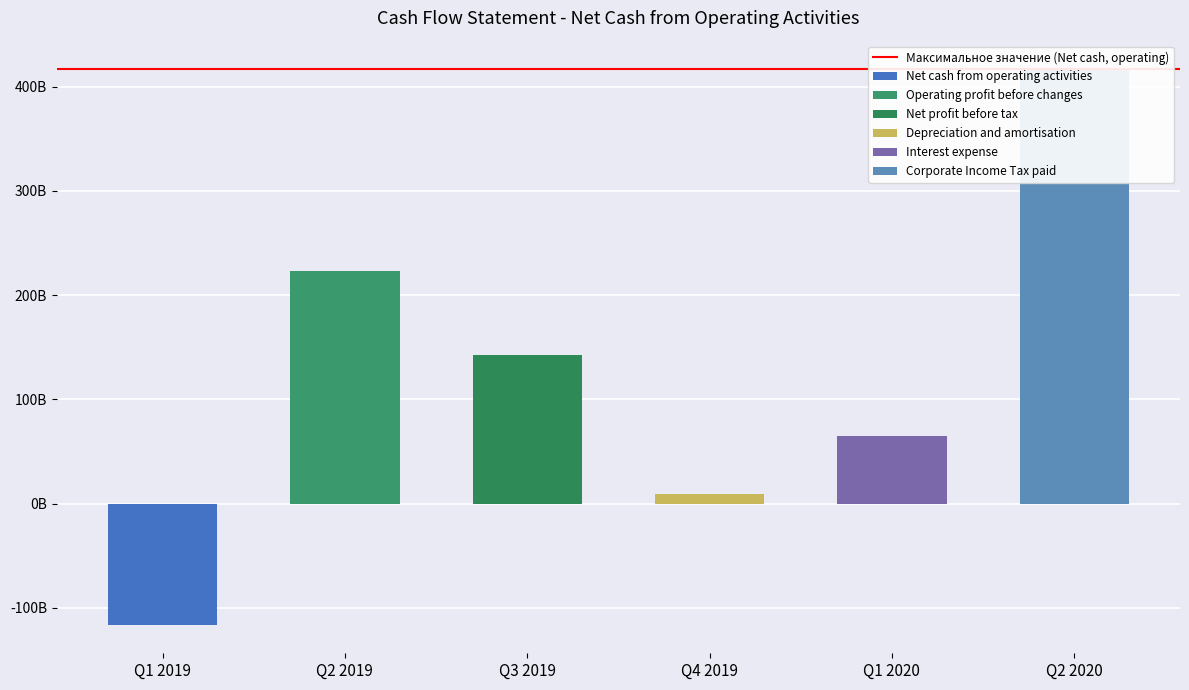

What is the label of the 2nd bar from the right?

Q1 2020